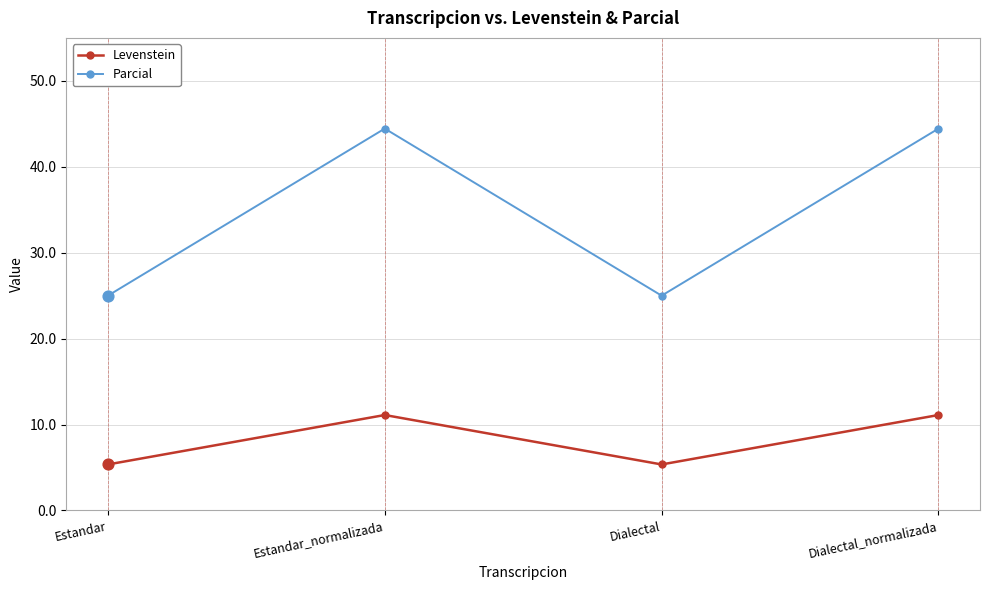

Which series has the largest total across all categories?

Parcial